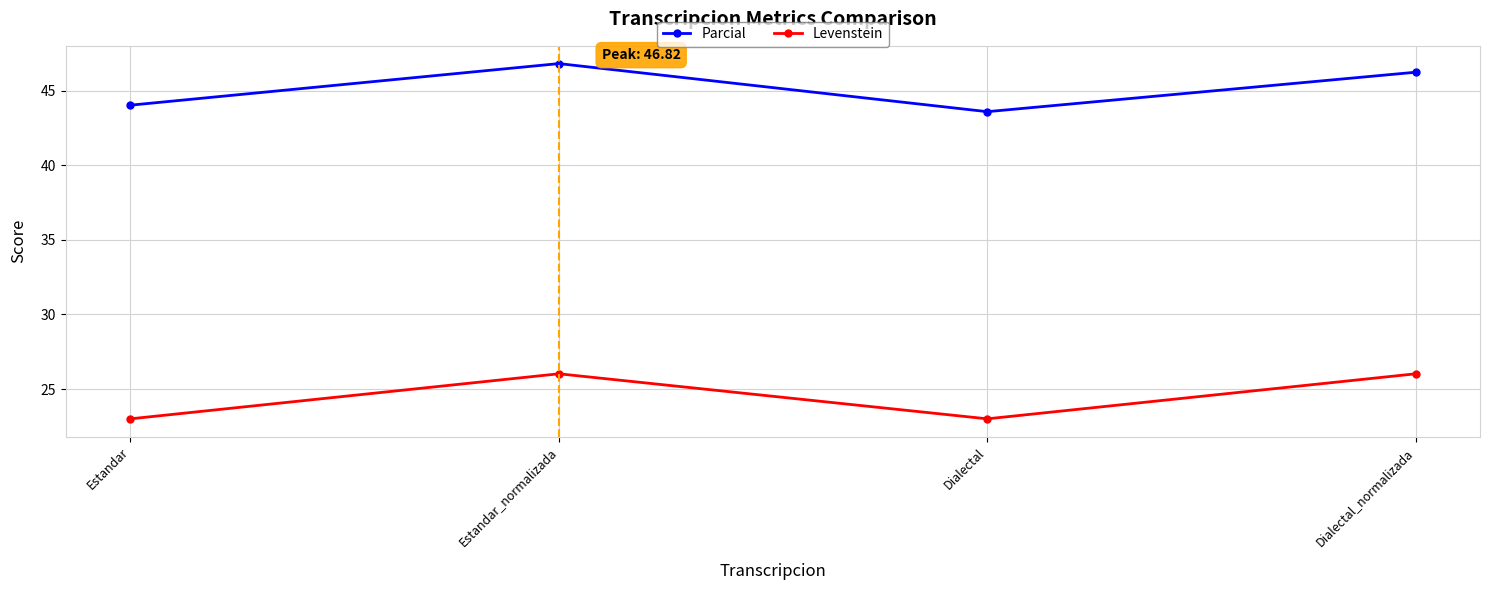

What is the spread (max minus min) of values at Dialectal?

20.6